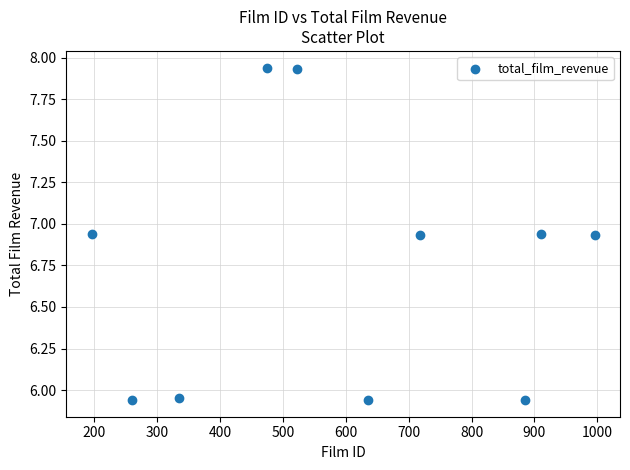

What is the average X value?

593.4